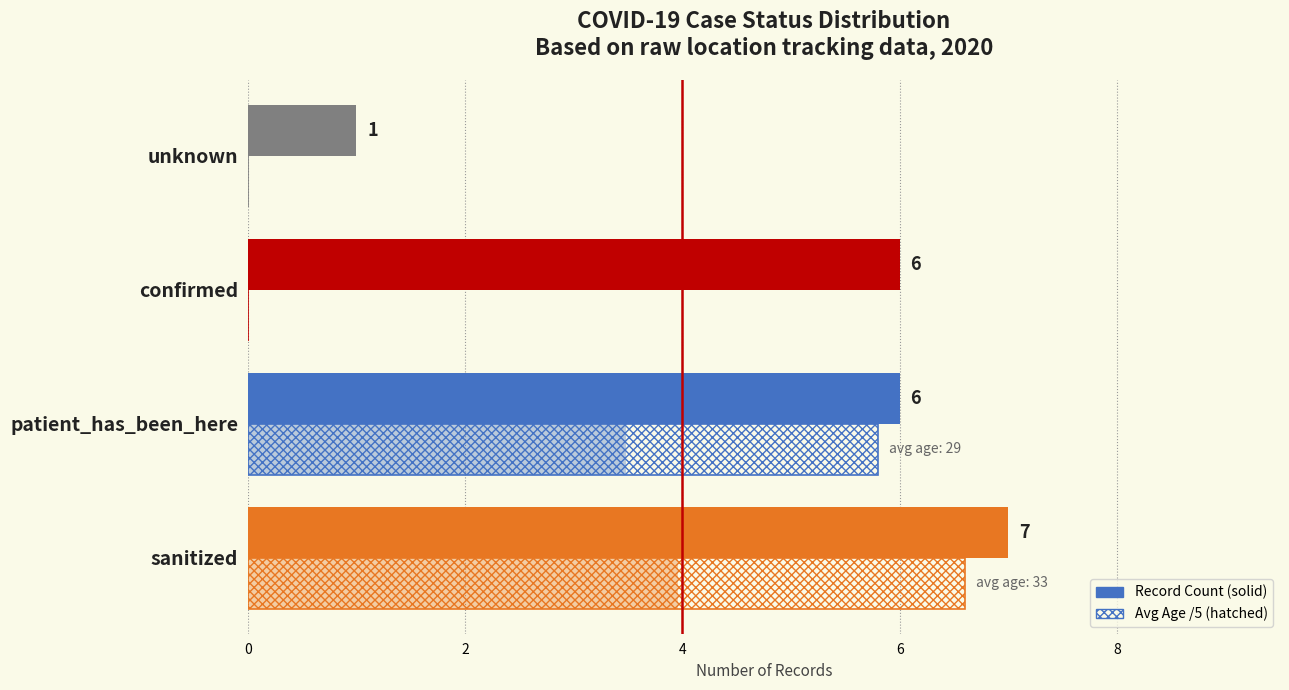

What is the value of the Avg Age (scaled /5) bar at the 2nd from the left?

5.8